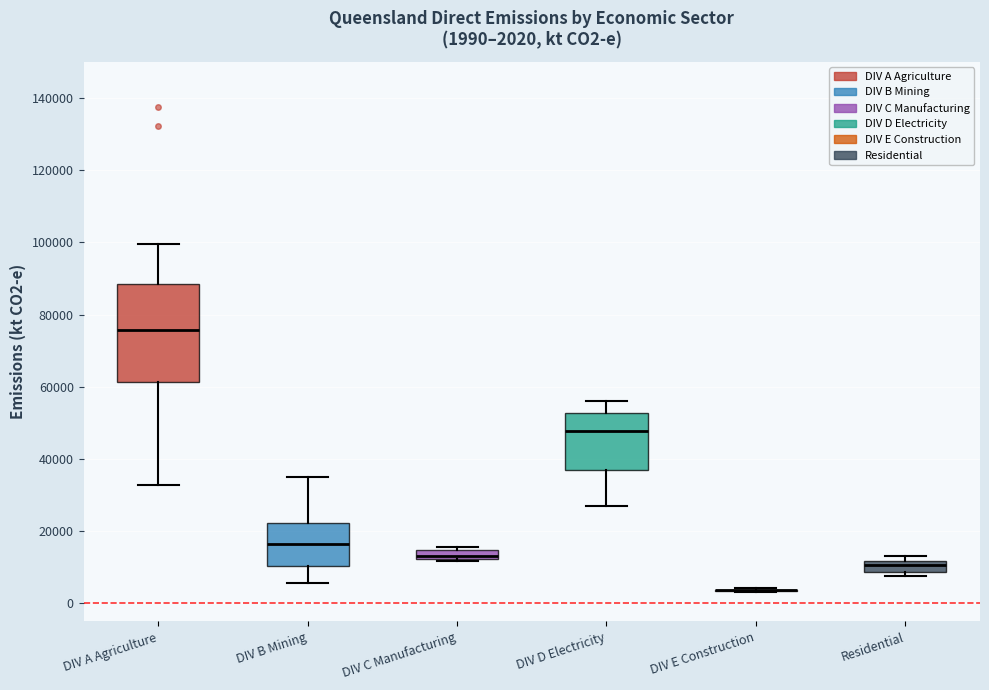

Comparing the boxes themselves (not the whiskers), which one is the tallest?

DIV A Agriculture